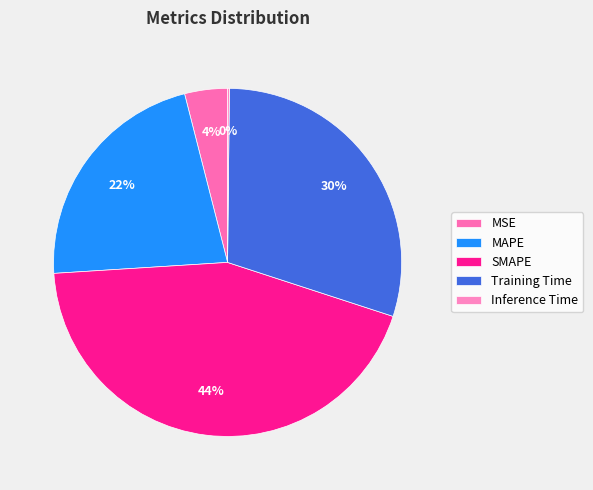

How many segments does this pie chart have?

5